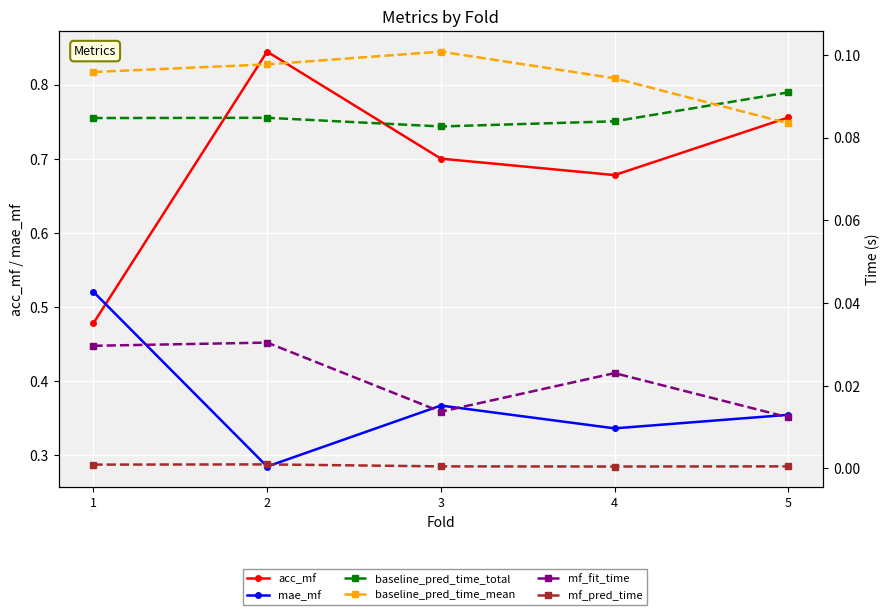

Which series has the largest range (max minus min)?

acc_mf